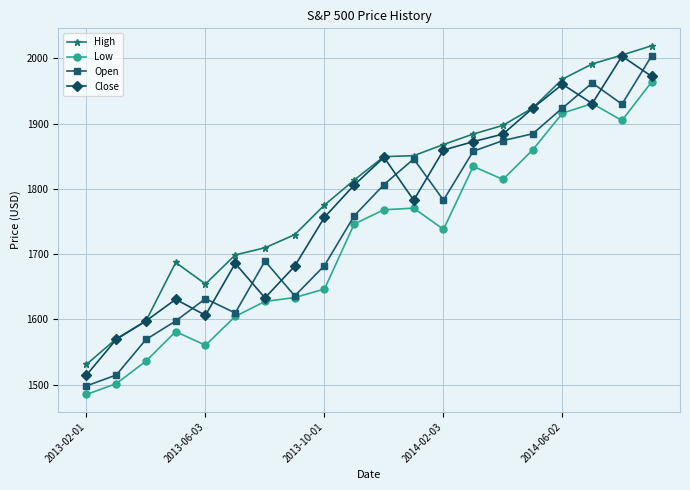

Rank the series by their average value, from highest to lowest.

High, Close, Open, Low